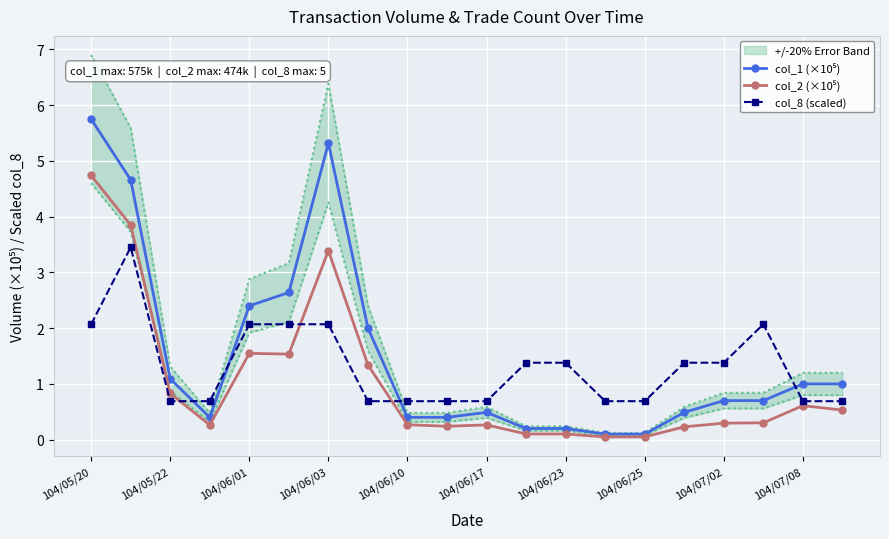

What is the difference between the second highest and minimum values in the col_1 (×10⁵) series?

5.2